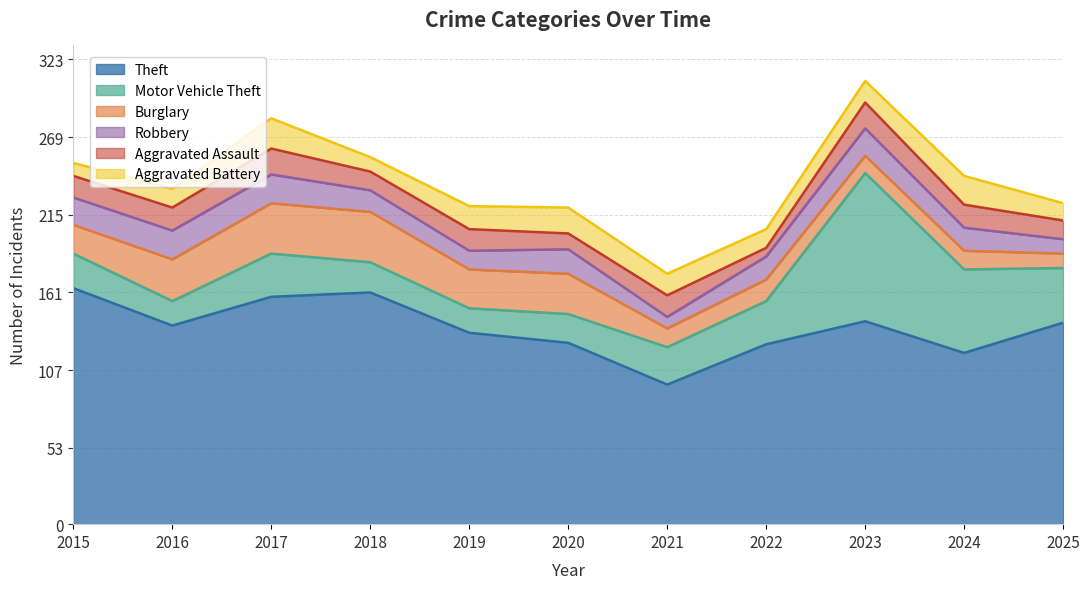

What is the sum of the Aggravated Assault values at 2015 and 2016?

31